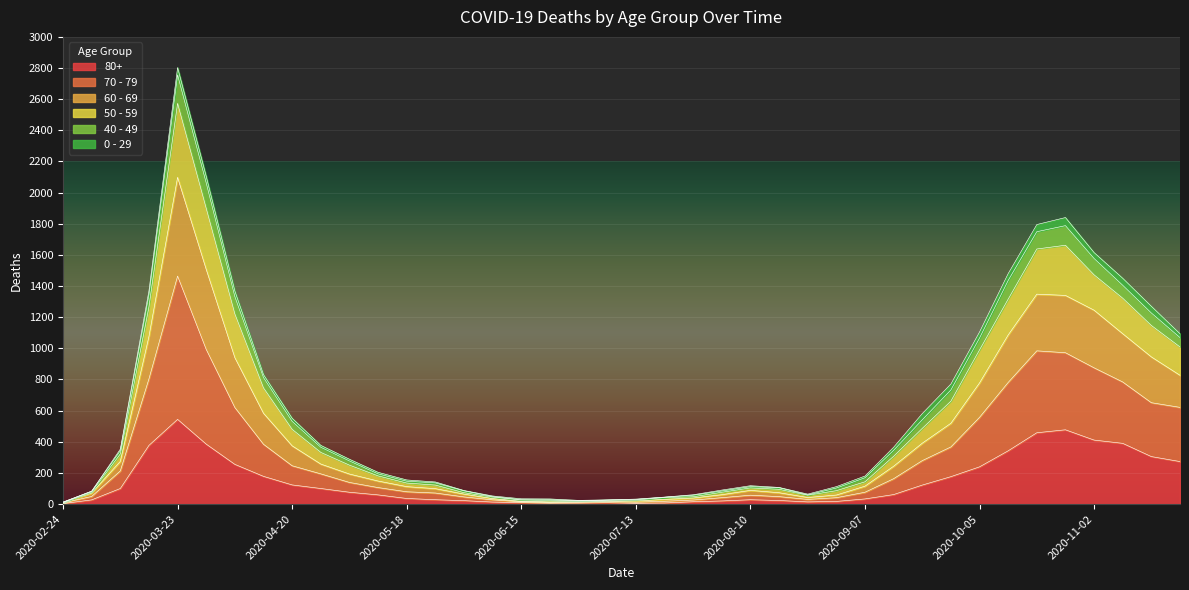

In 50 - 59, how many points are higher than both neighbors (excluding endpoints)?

3